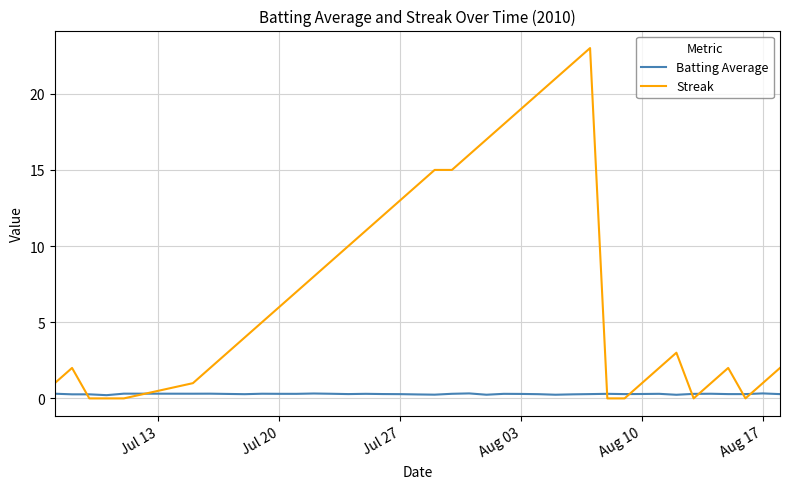

What is the difference between the second highest and minimum values in the Streak series?

22.0